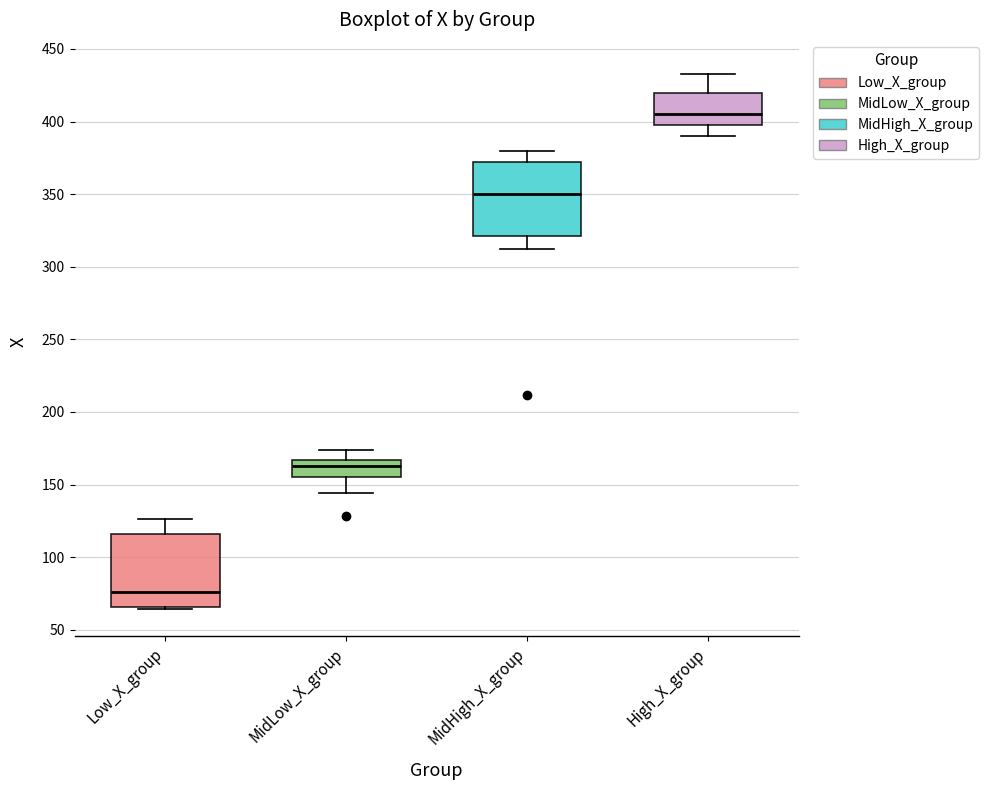

Which box has the highest median line?

High_X_group